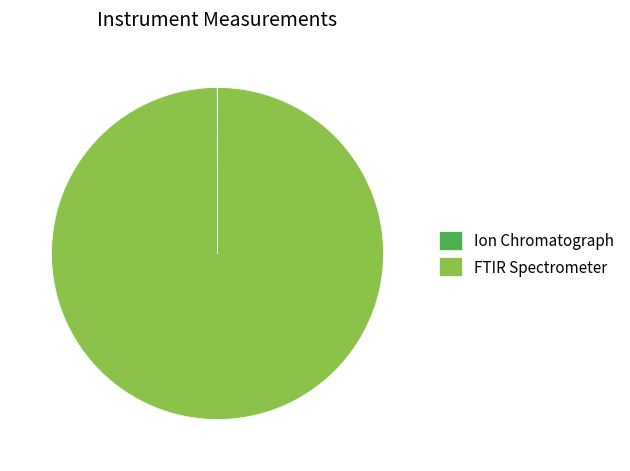

What is the majority slice?

FTIR Spectrometer